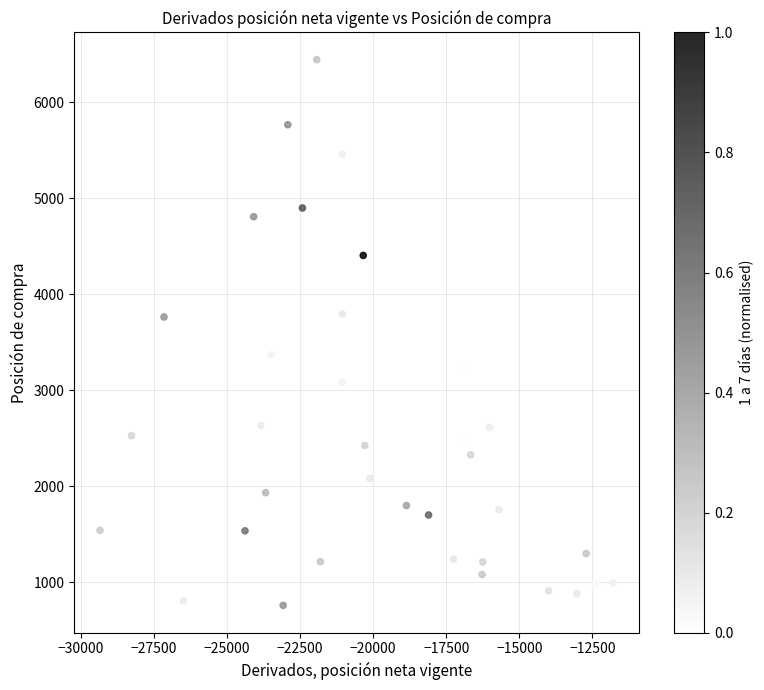

What Y value in the scatter plot is closest to 3600?

3667